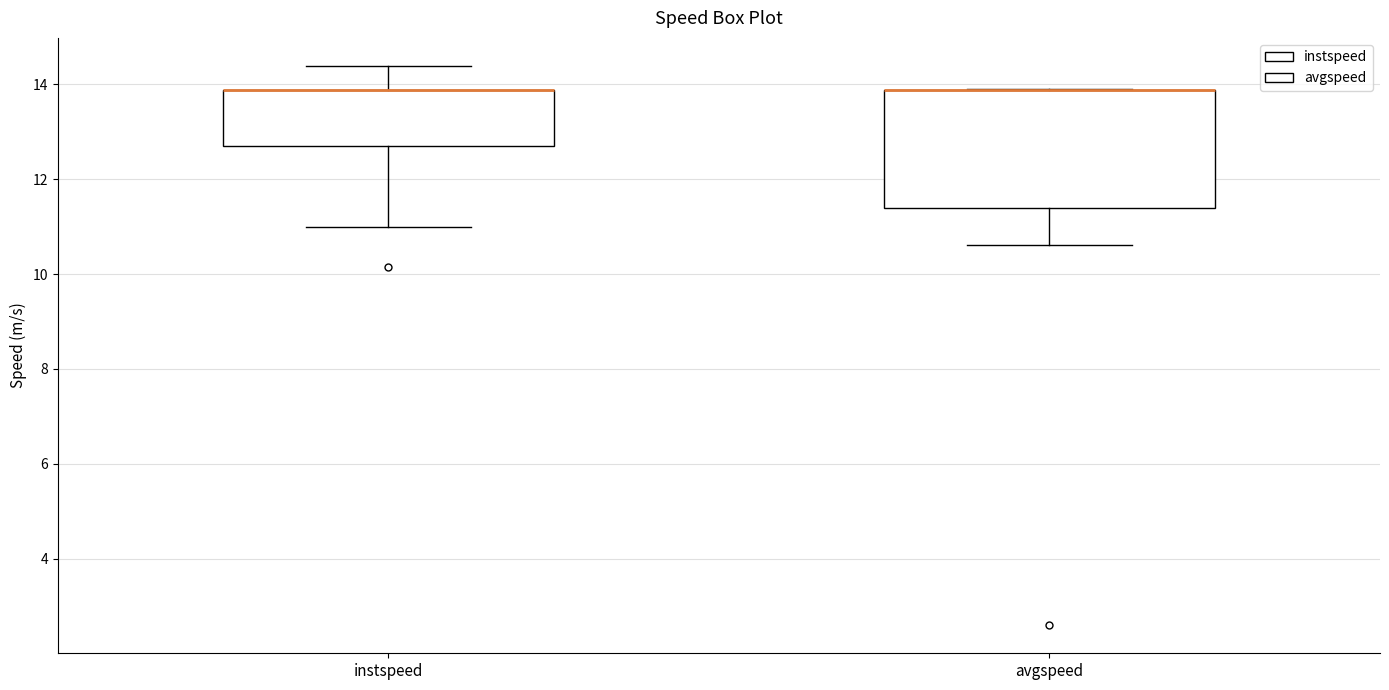

Reading left to right, transcribe this box plot: for each box, give where its median line is, the range the box spans, and where its two whiskers end, as read against the y-axis. The values are not printed on the chart, so give them approximately, as read against the axis.

instspeed: median 13.8 (drawn on the box's upper edge), box 12.8 to 13.8, whiskers 11.0 to 14.4
avgspeed: median 13.8 (drawn on the box's upper edge), box 11.4 to 13.8, whiskers 10.6 to 13.8